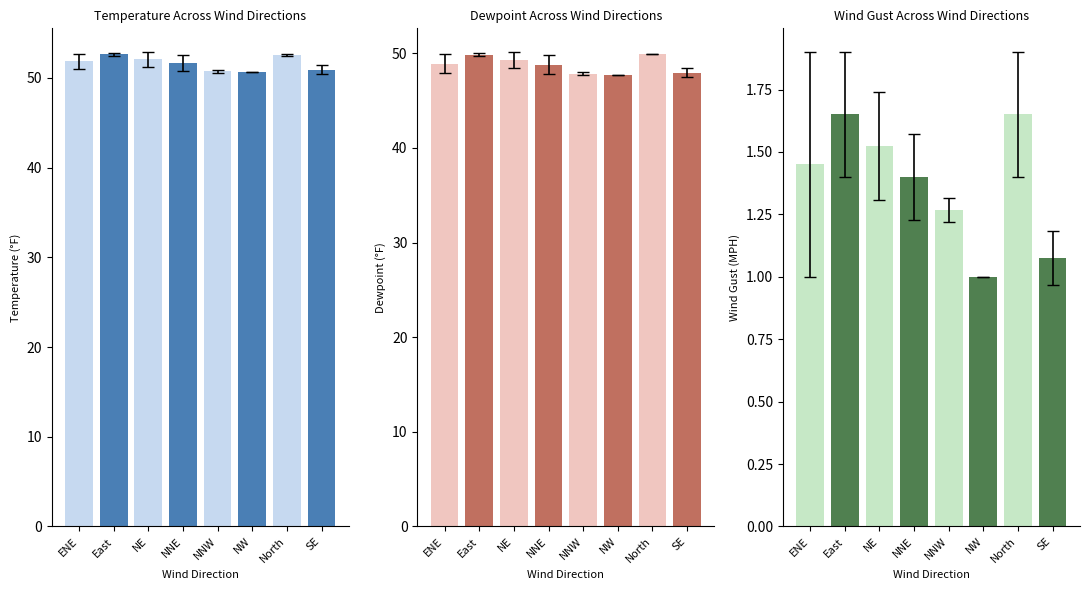

Which has a higher value, East or North?

East